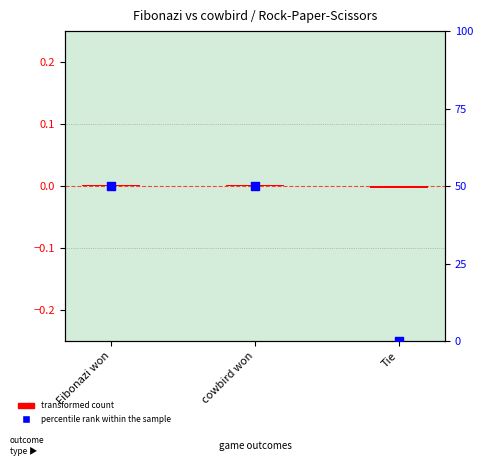

At which category is the sum across all series the highest?

Fibonazi won